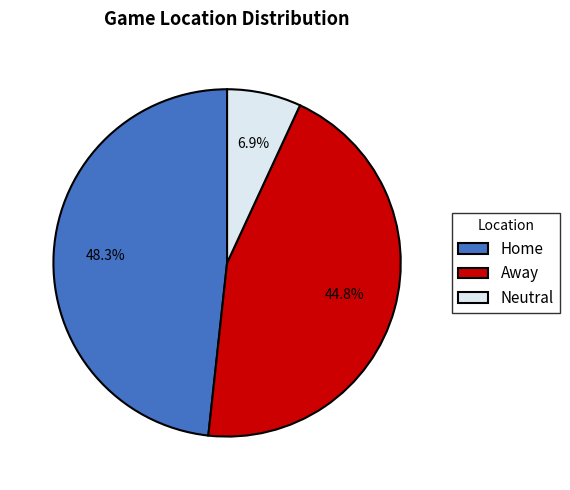

To the nearest percent, what is the difference between the largest and smallest slice percentages?

41%